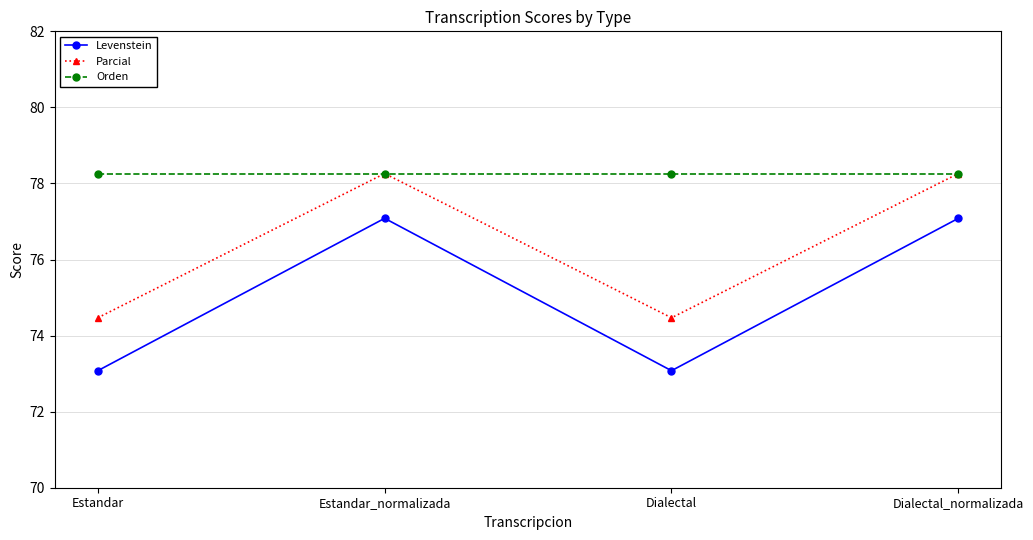

What is the smallest value displayed?

73.1